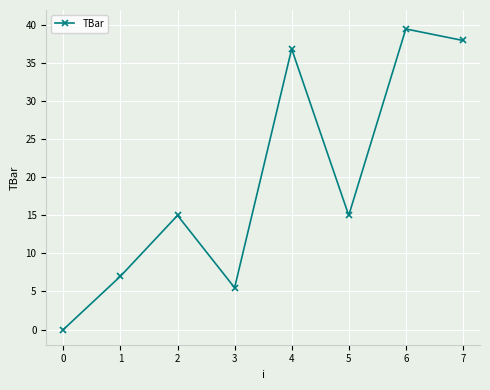

What is the difference between the maximum and minimum values?

39.5